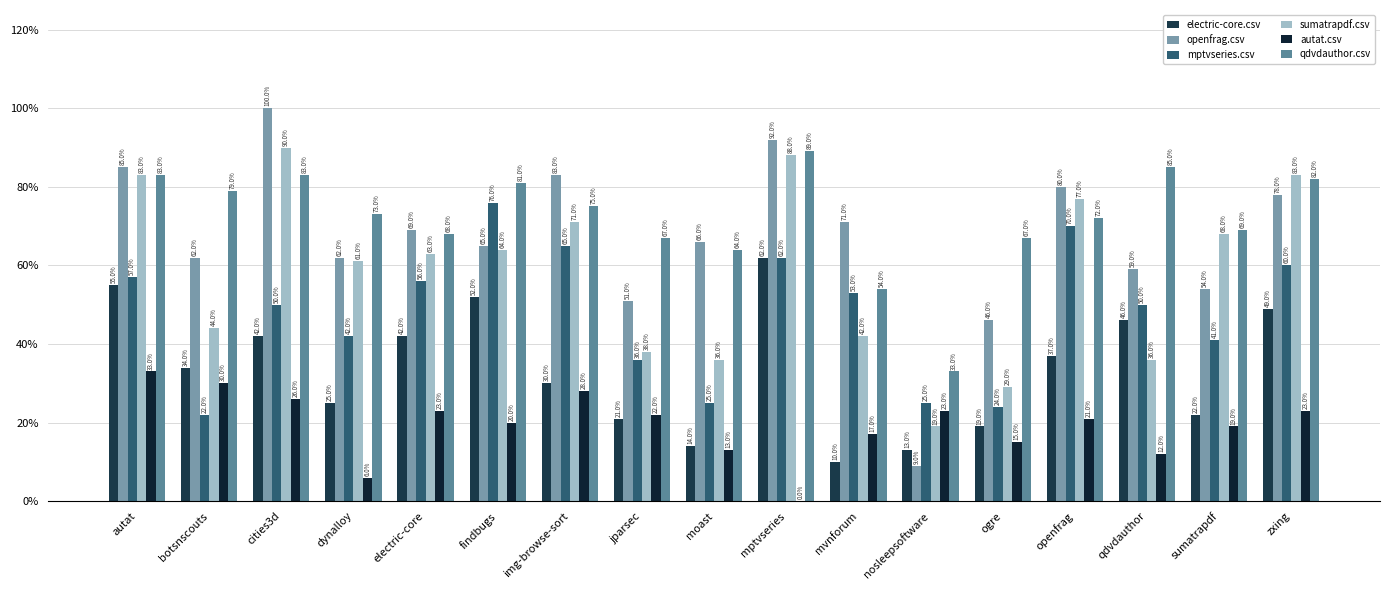

True or false: sumatrapdf.csv has a value of 1.4 at openfrag.

False